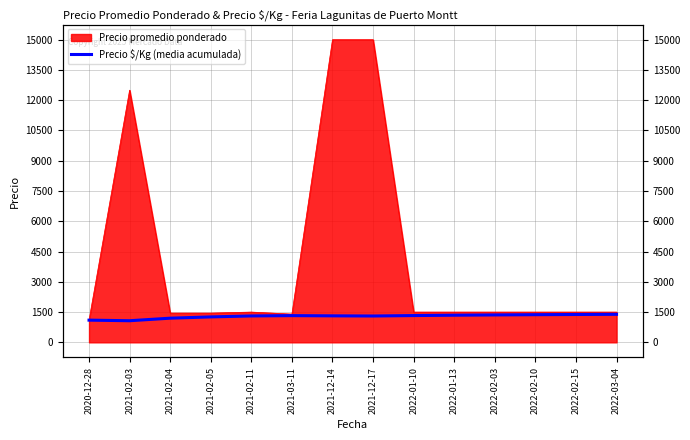

Which label corresponds to the smallest value in the chart?

2021-02-03